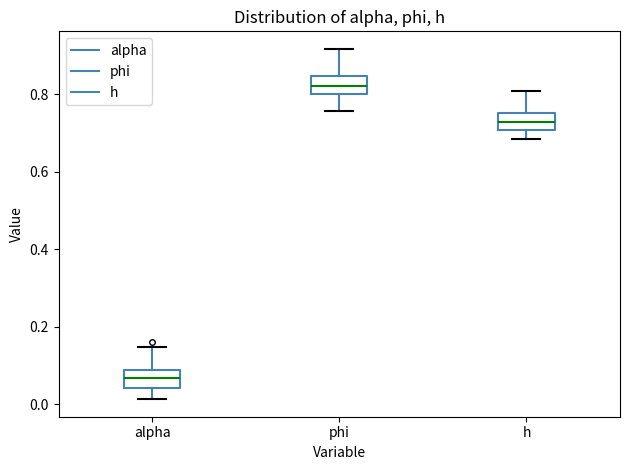

Where does the lower whisker of the box for h end on the y-axis? The values are not printed on the chart, so give them approximately, as read against the axis.

0.68